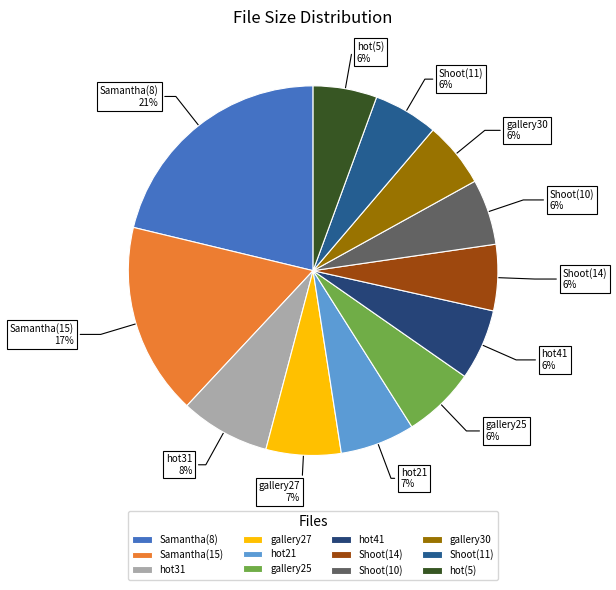

True or false: Samantha(8) accounts for 34% of the total.

False